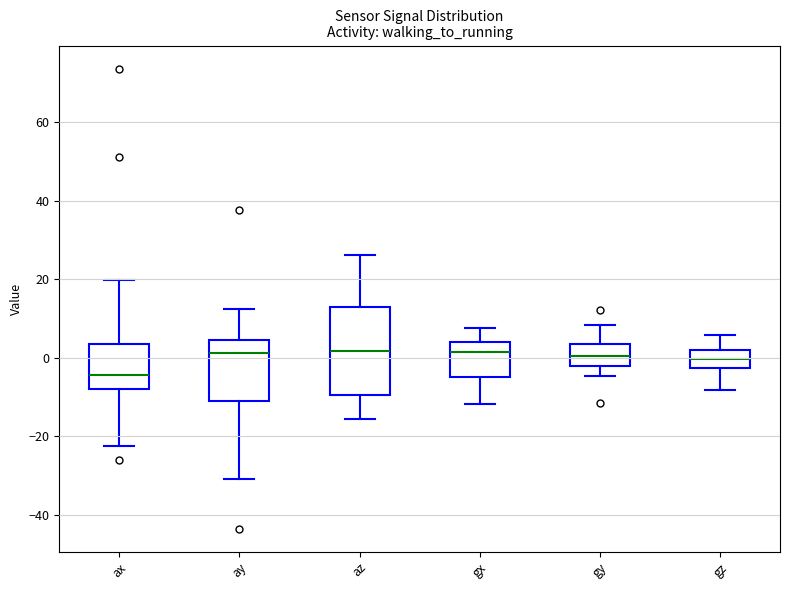

Reading left to right, read every box against the y-axis: the position of its median line, the range the box covers, and the ends of its whiskers. The values are not printed on the chart, so give them approximately, as read against the axis.

ax: median -4, box -8 to 4, whiskers -22 to 20
ay: median 2, box -10 to 4, whiskers -30 to 12
az: median 2, box -10 to 12, whiskers -16 to 26
gx: median 2, box -4 to 4, whiskers -12 to 8
gy: median 0, box -2 to 4, whiskers -4 to 8
gz: median 0, box -2 to 2, whiskers -8 to 6